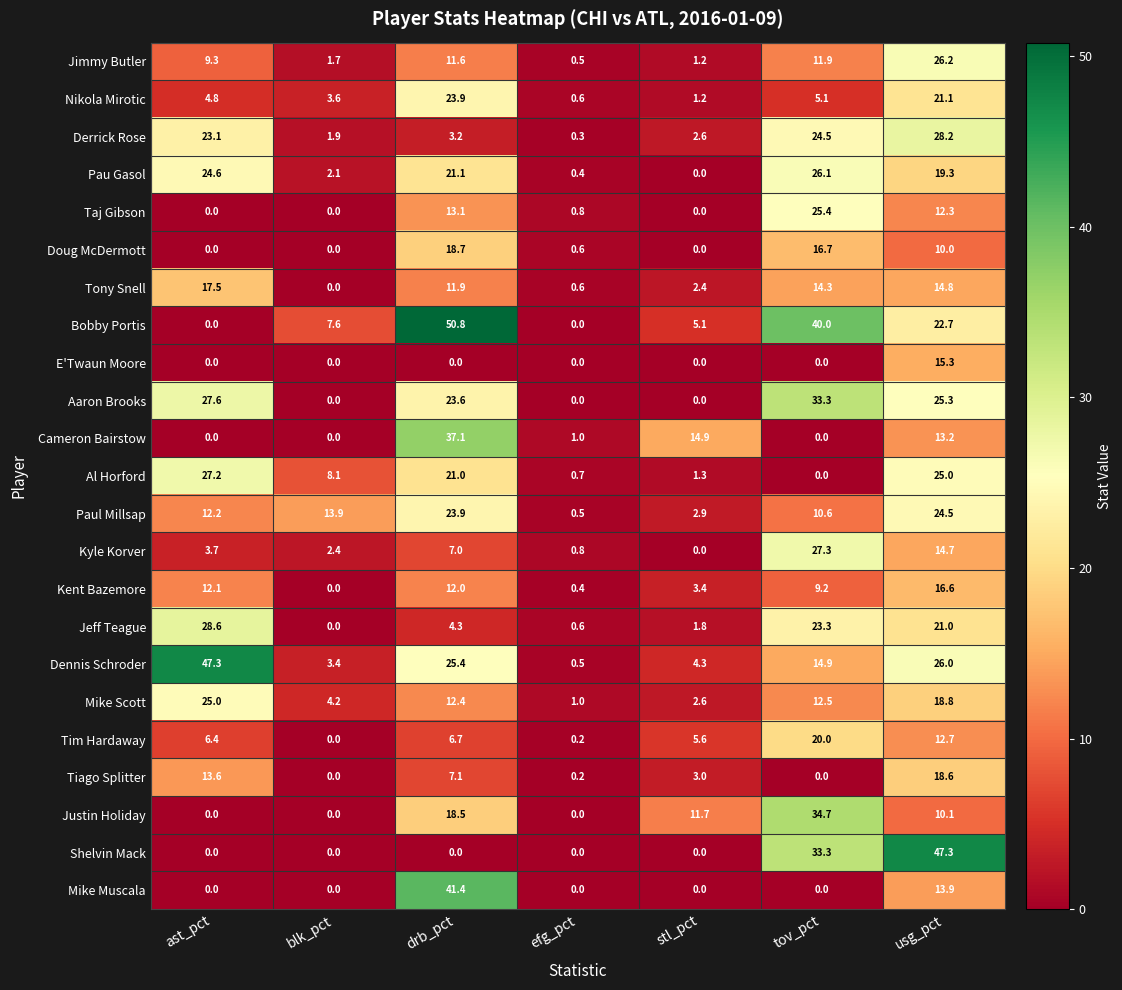

What is the difference between the second highest and second lowest values in the Justin Holiday series?

18.5